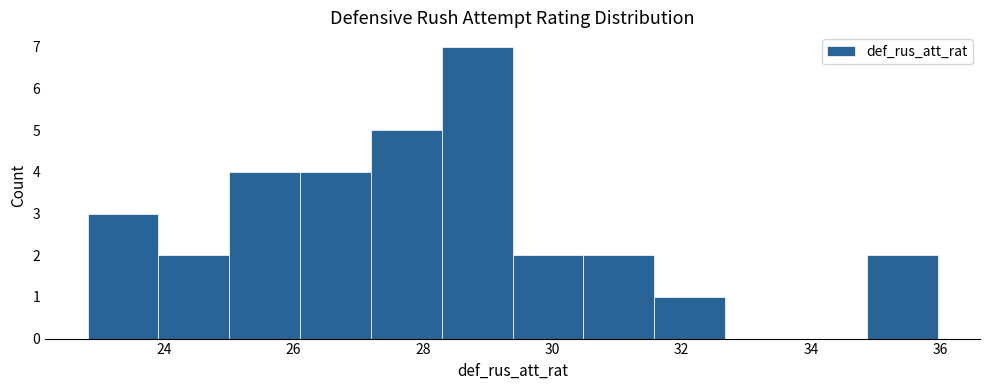

Which range on the x-axis has the tallest bar?

28.2 to 29.4